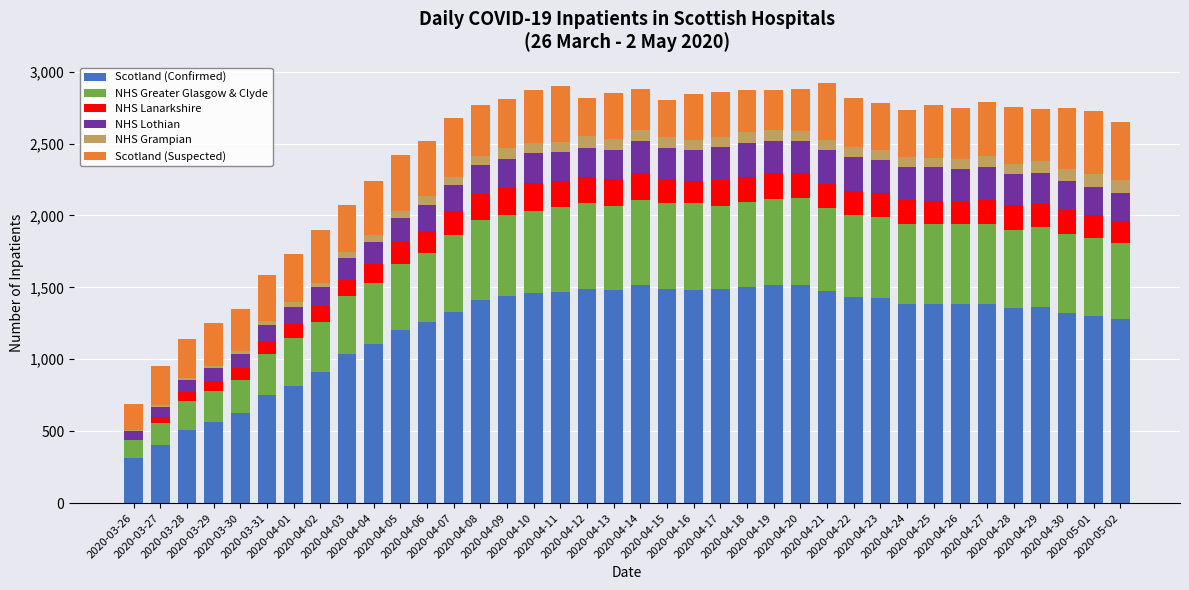

What is the maximum value for Scotland (Confirmed)?

1520